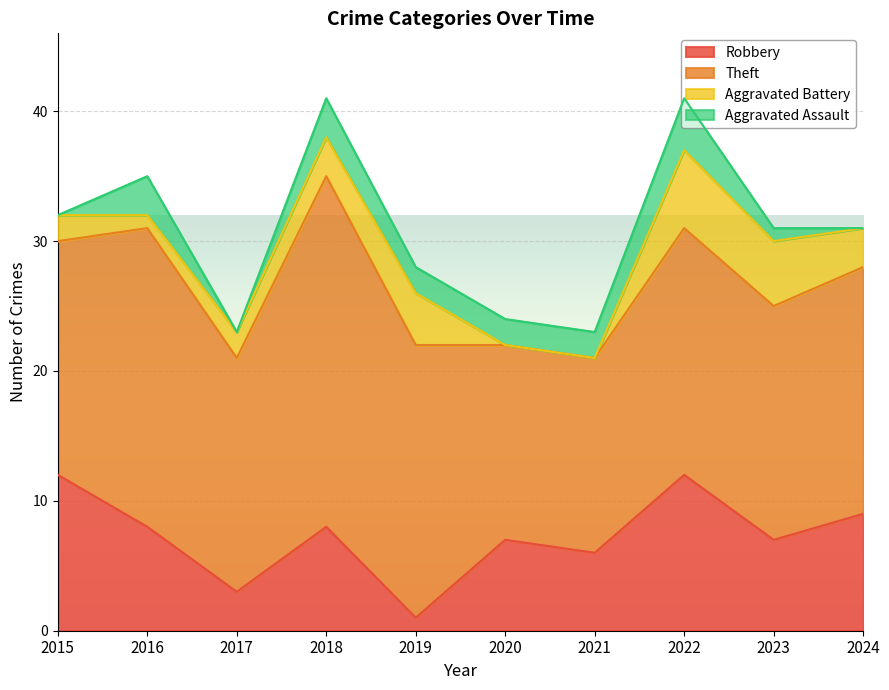

True or false: Theft and Aggravated Assault intersect in this chart.

False